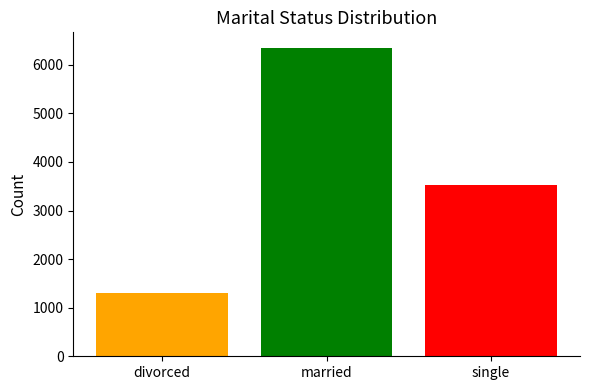

What position from the right is divorced?

3